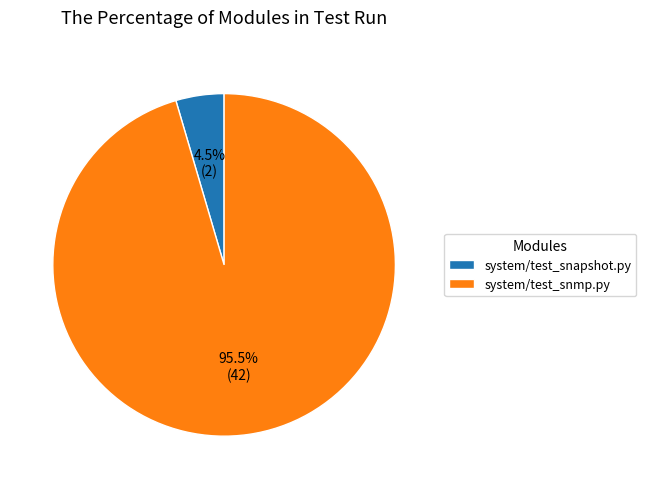

Which has a higher value, system/test_snmp.py or system/test_snapshot.py?

system/test_snmp.py